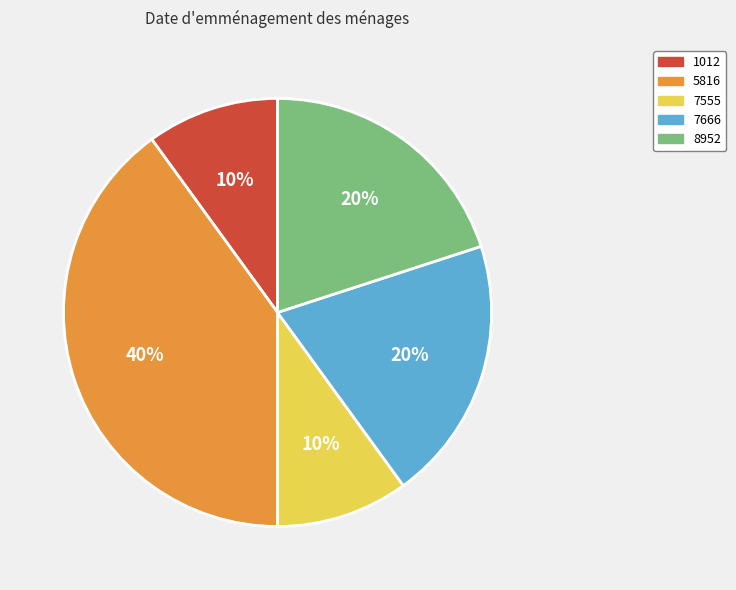

Approximately how many times larger is the value at 5816 compared to 7555?

4.0